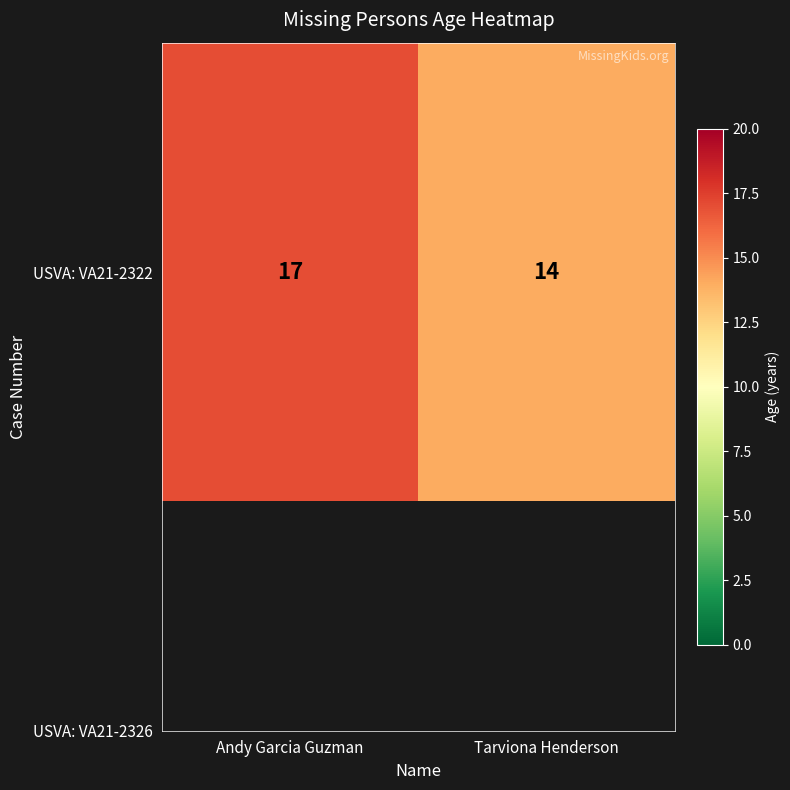

List the labels in order of value, largest first.

Andy Garcia Guzman, Tarviona Henderson